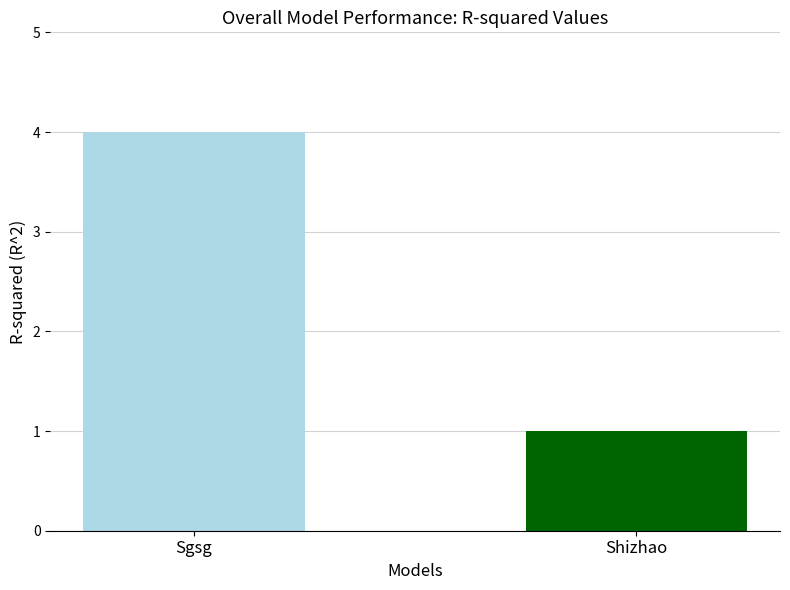

Where is the data nearest to the value 2?

Shizhao